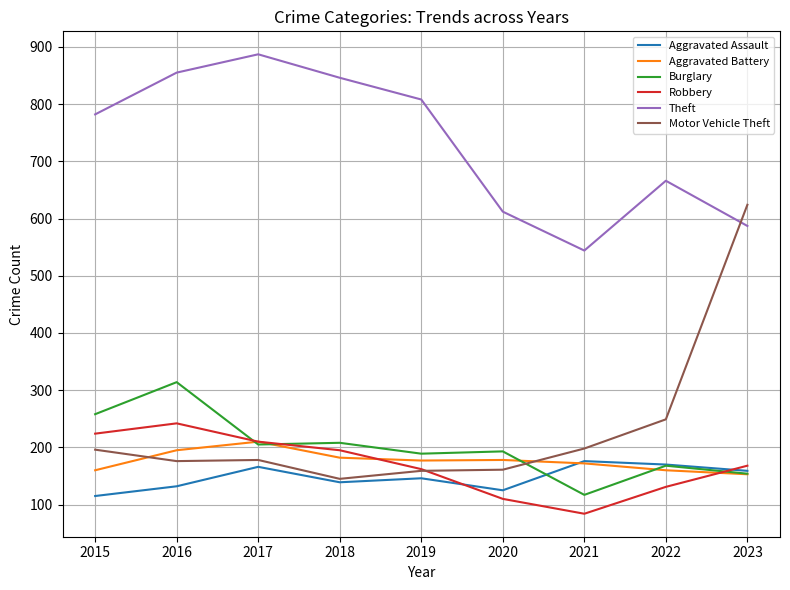

How many times do Motor Vehicle Theft and Burglary cross each other?

1